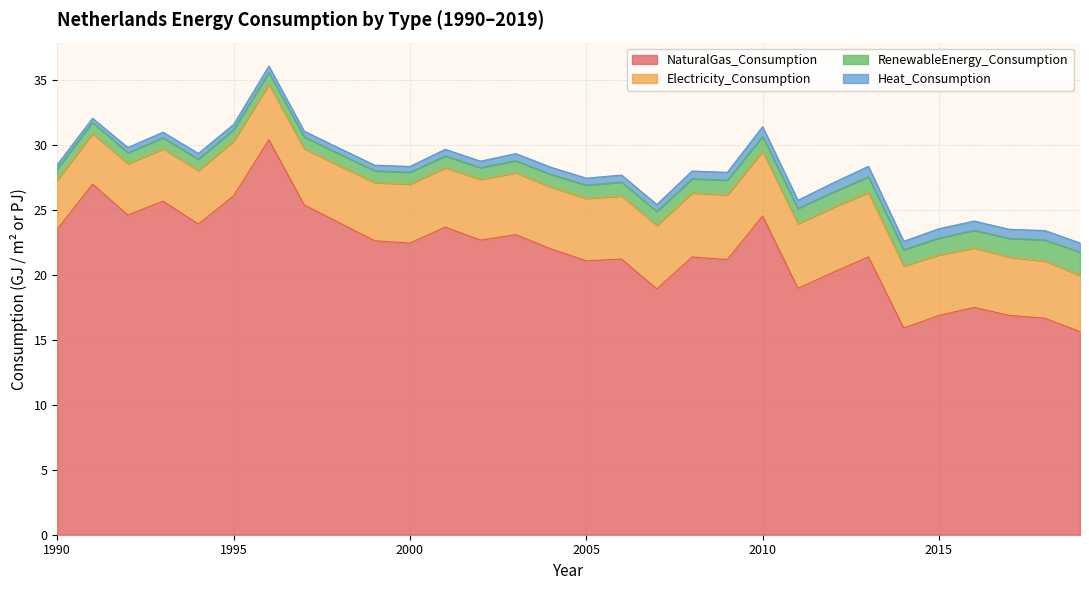

The RenewableEnergy_Consumption series shows 0.5 at 2004. True or false?

False